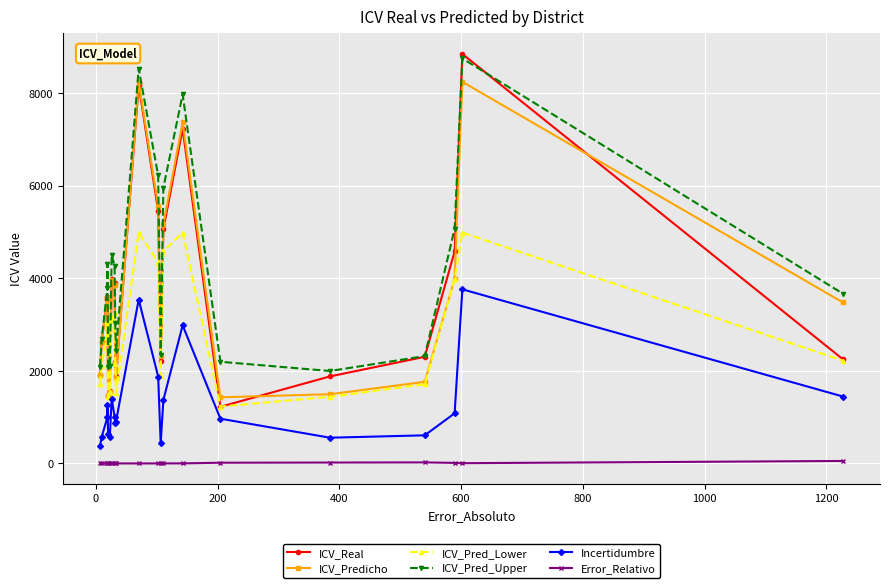

Does the chart display data point markers on the line(s)?

Yes